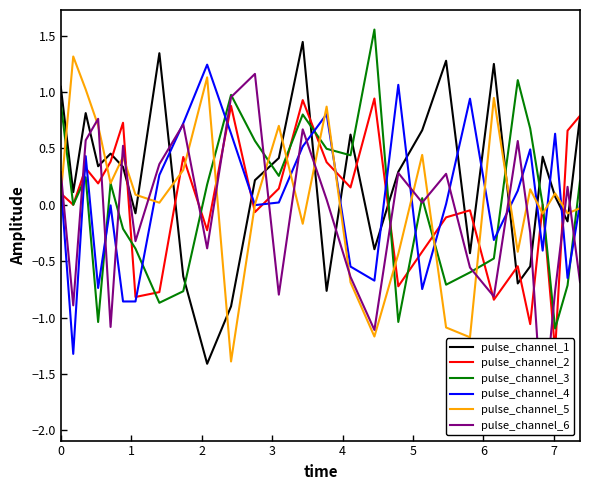

What is the minimum value for pulse_channel_1?

-1.4